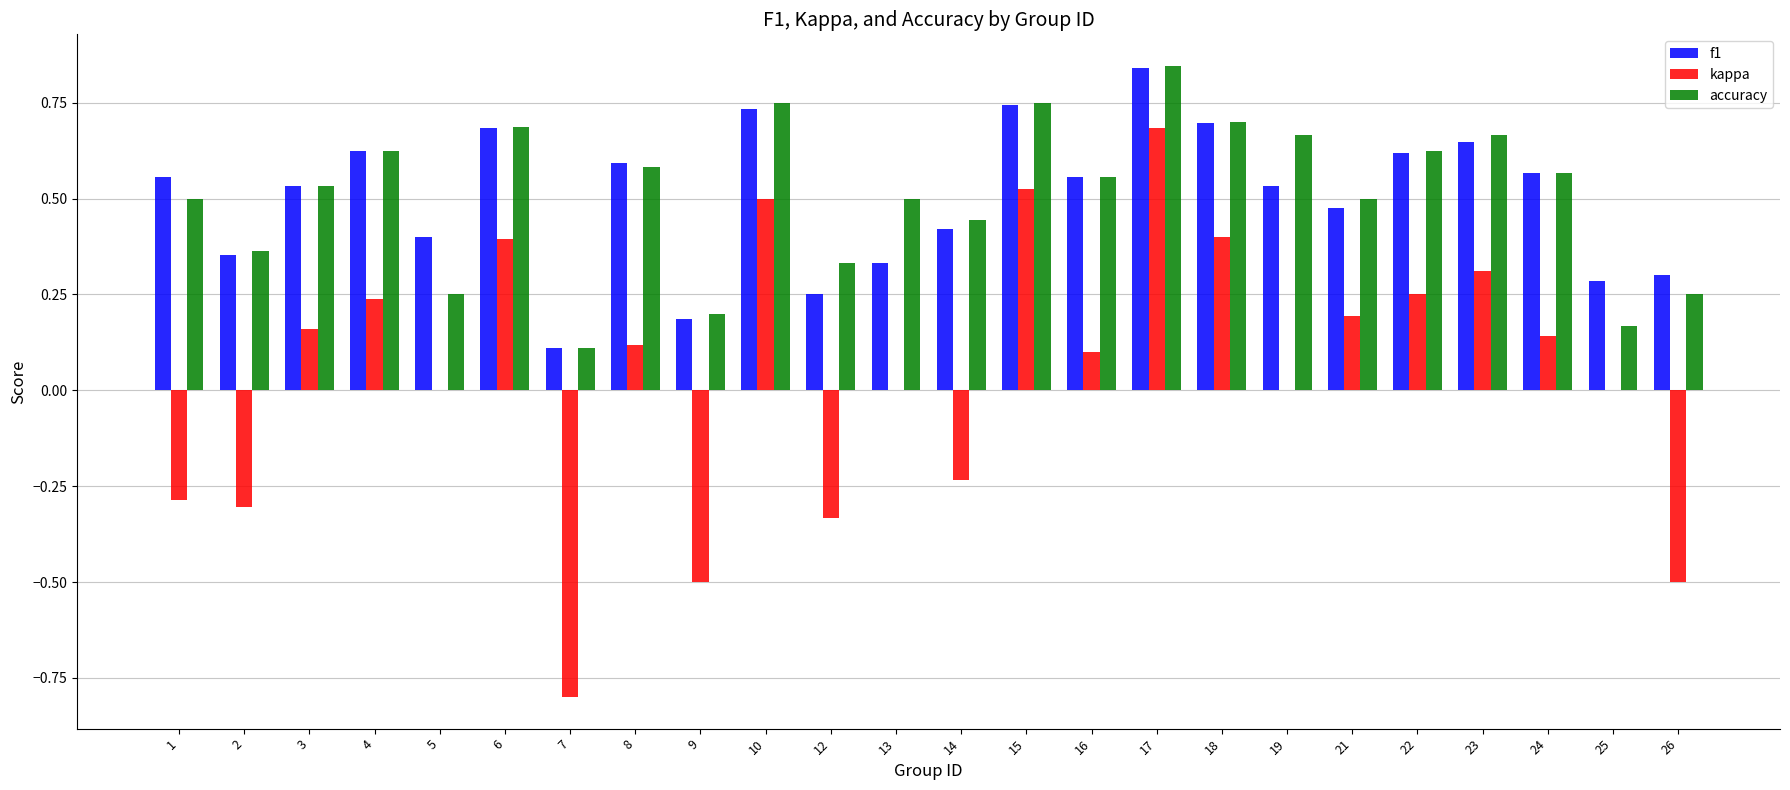

What are all the series names shown in the legend?

f1, kappa, accuracy